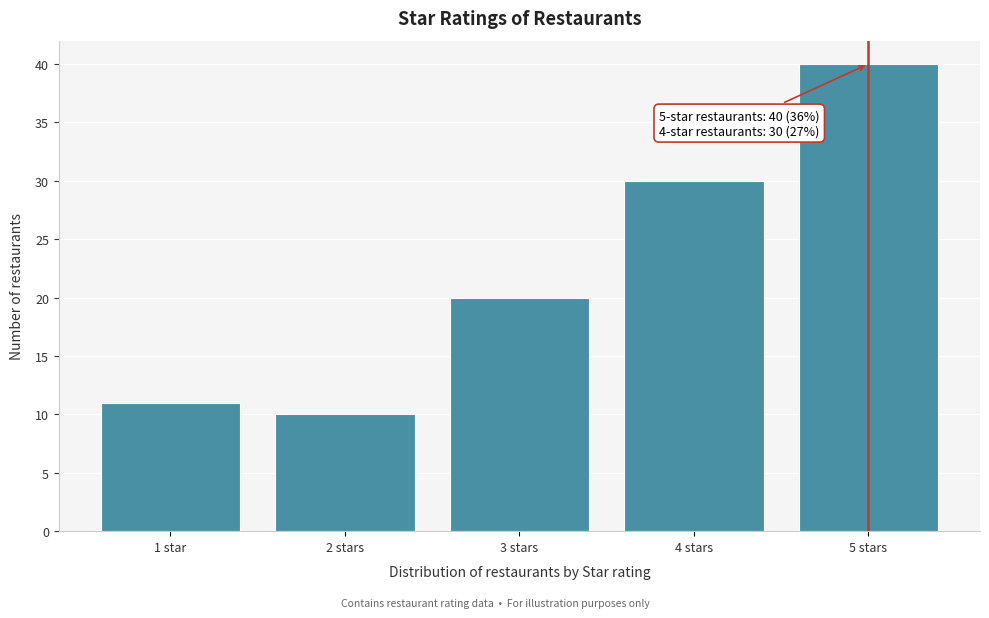

Reading right to left, list all the values displayed in this chart.

5 stars=40	4 stars=30	3 stars=20	2 stars=10	1 star=11